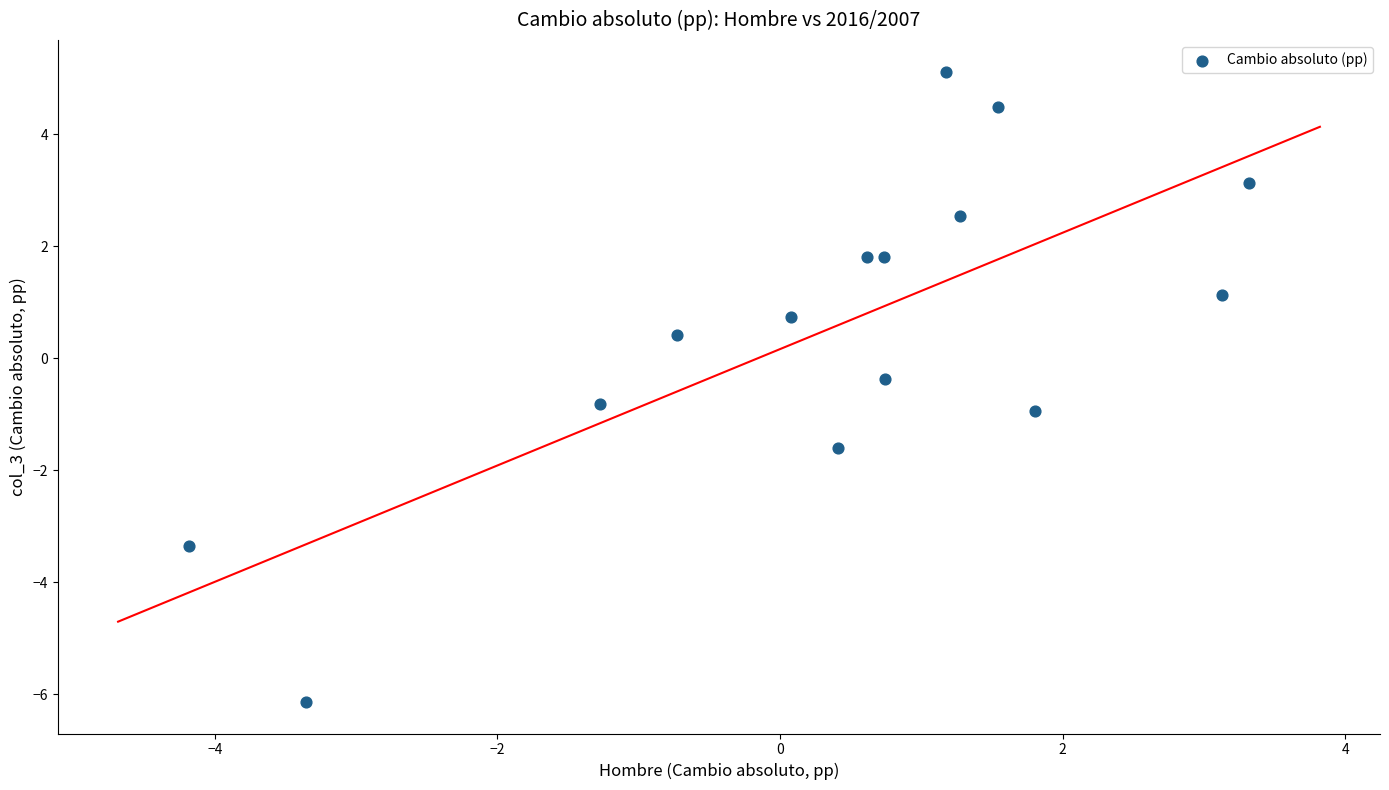

What is the range of Y values (max minus min)?

11.3